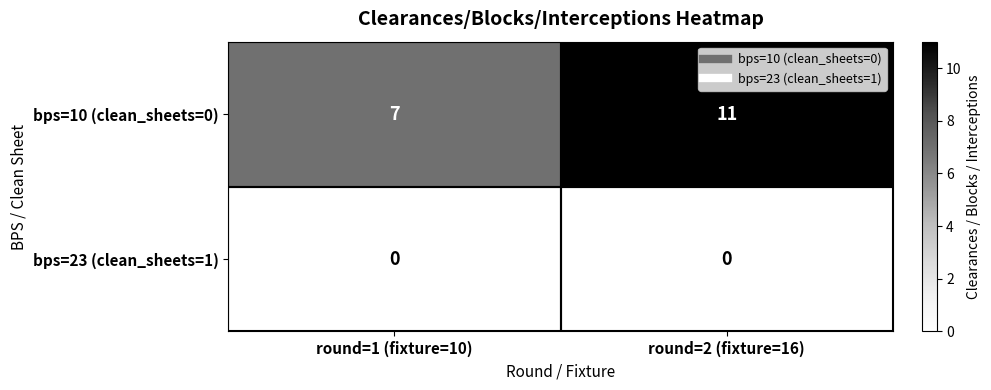

Rank the series by their maximum value, from highest to lowest.

bps=10 (clean_sheets=0), bps=23 (clean_sheets=1)